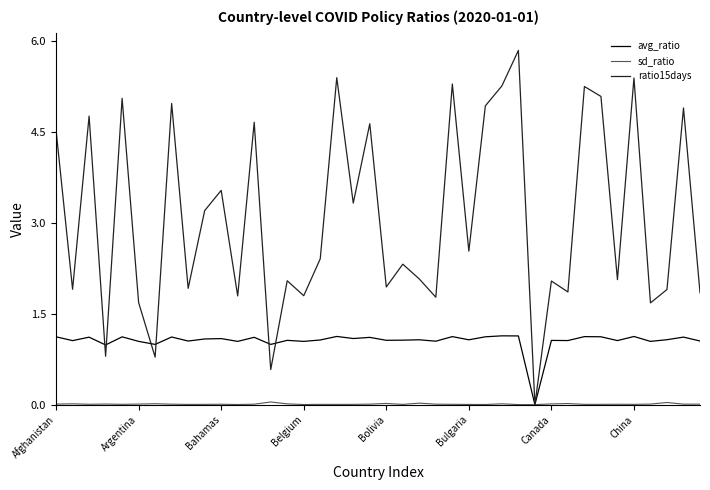

Which series has the largest total across all categories?

ratio15days